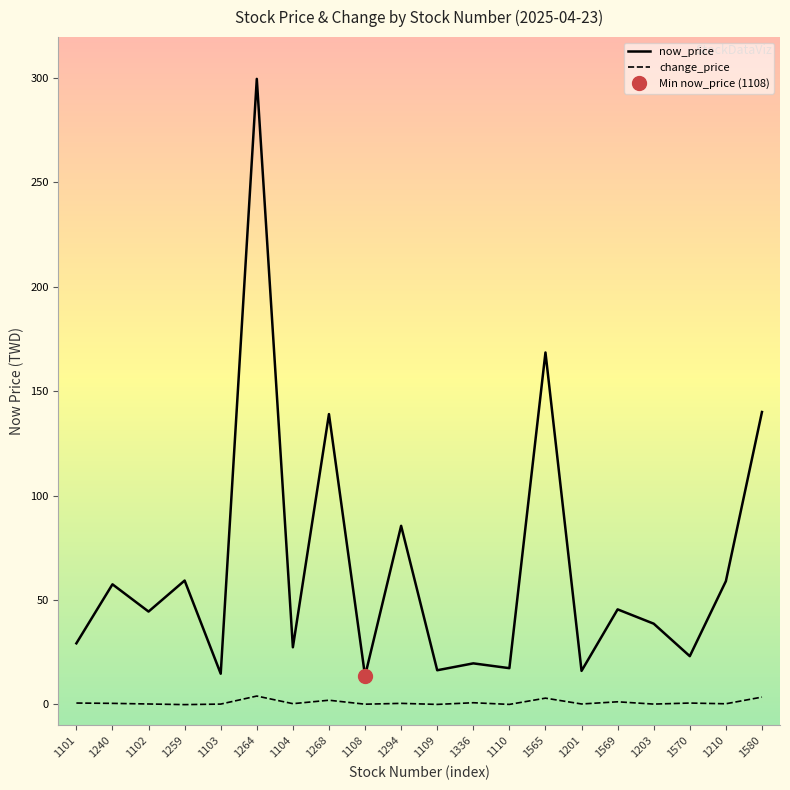

At how many categories does at least one series exceed 39?

10